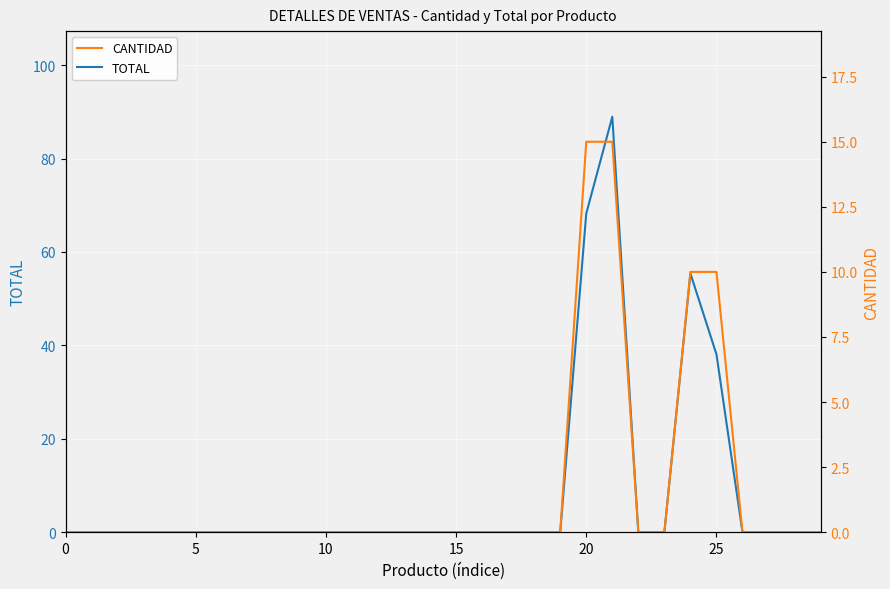

What is the difference between the maximum and minimum values in the CANTIDAD series?

15.0